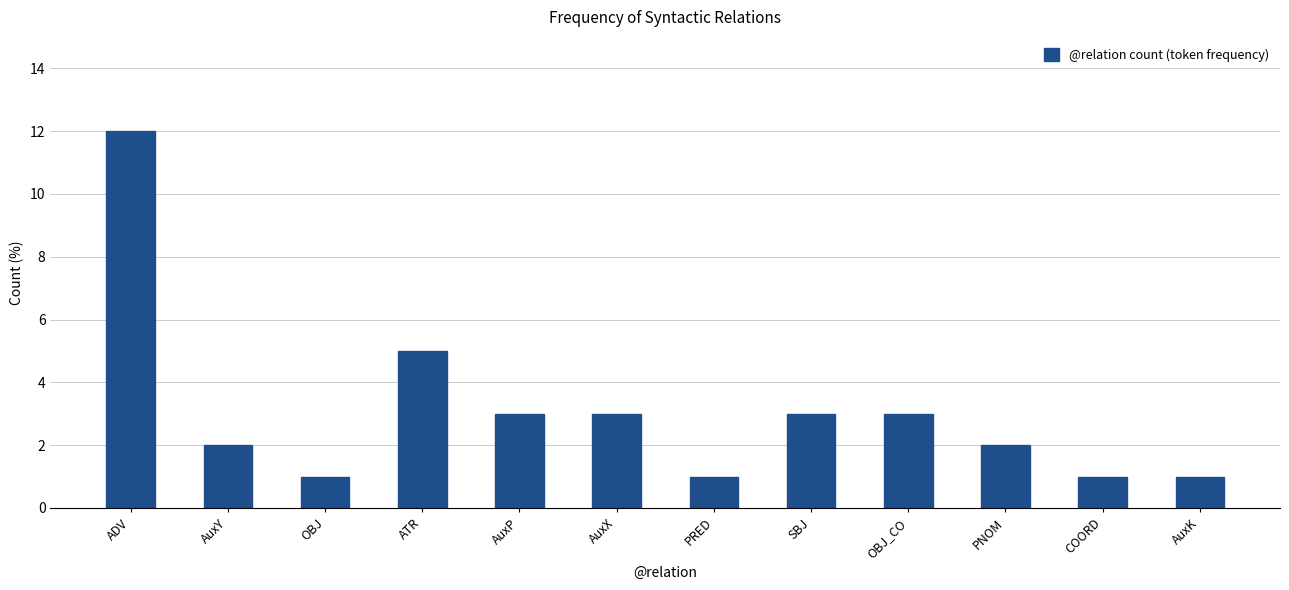

Which category has the highest value across all series?

ADV